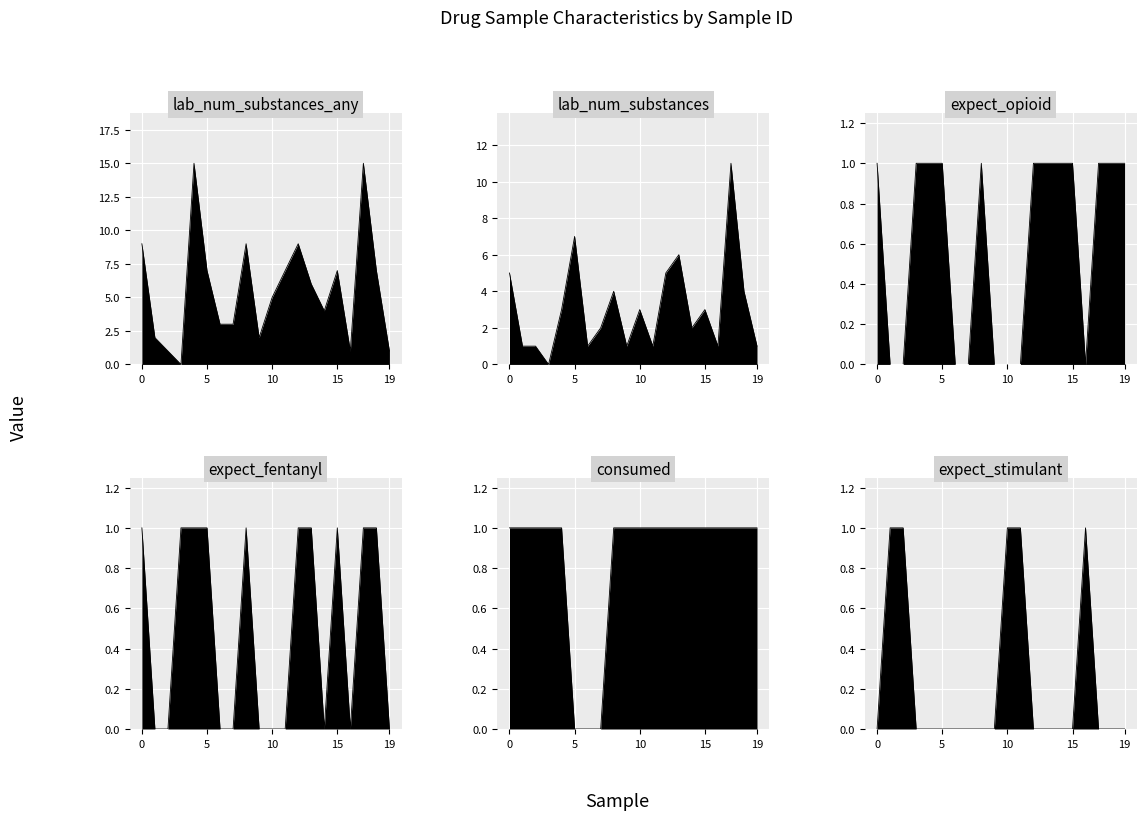

Which series has the largest total across all categories?

lab_num_substances_any_line